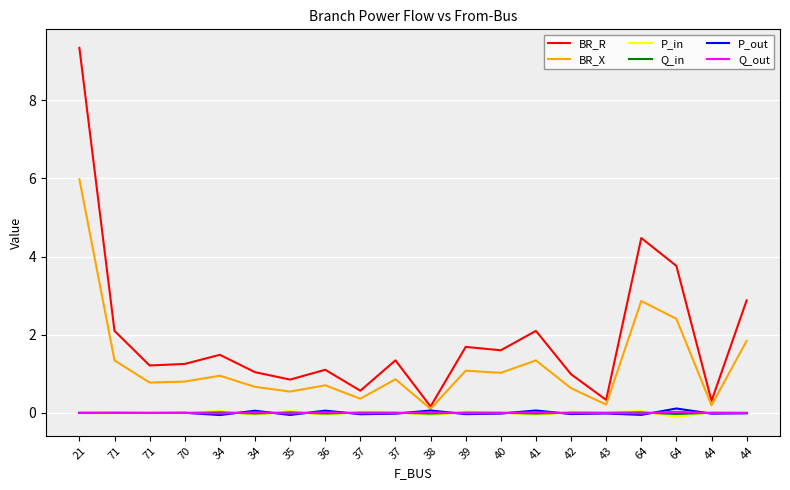

What is the sum of the BR_X values at 39 and 38?

1.2